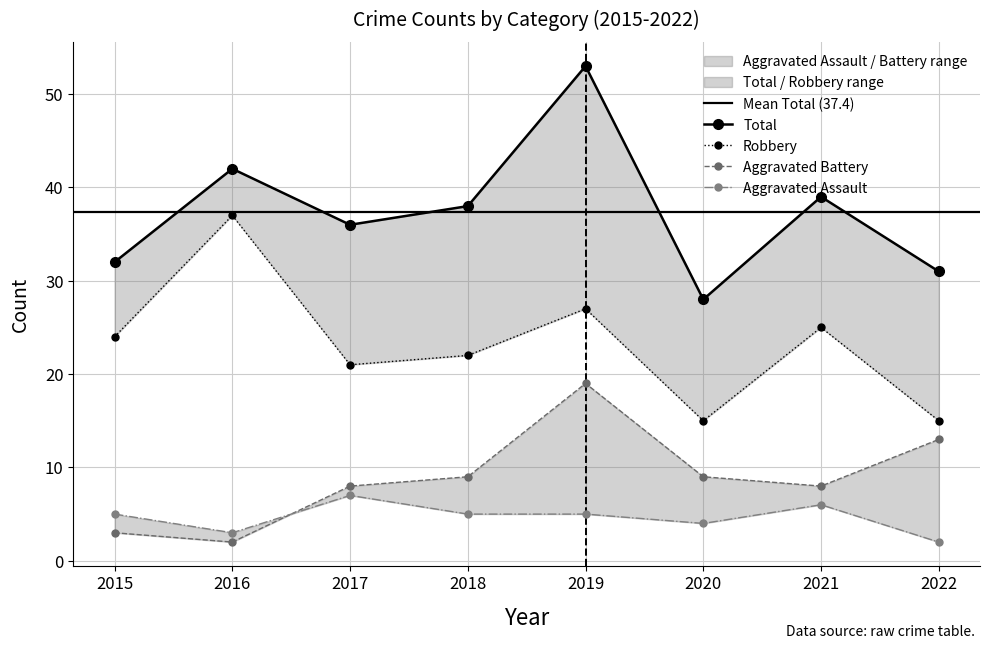

True or false: Robbery and Aggravated Battery cross at least once.

False